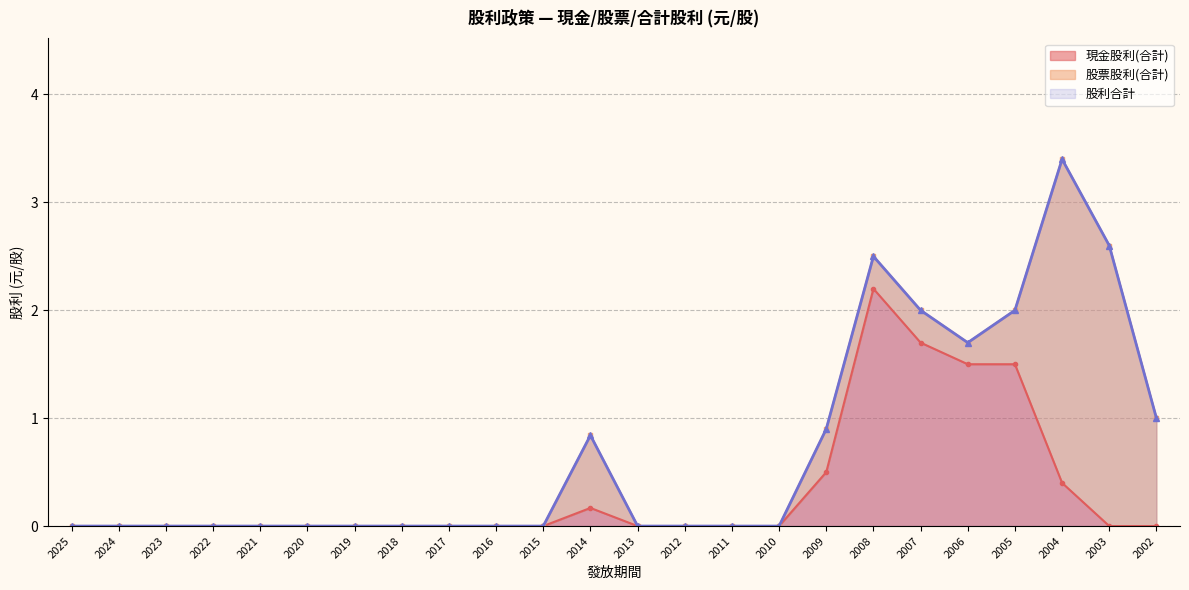

Is it true that 現金股利(合計) equals -0.8 at 2024?

False